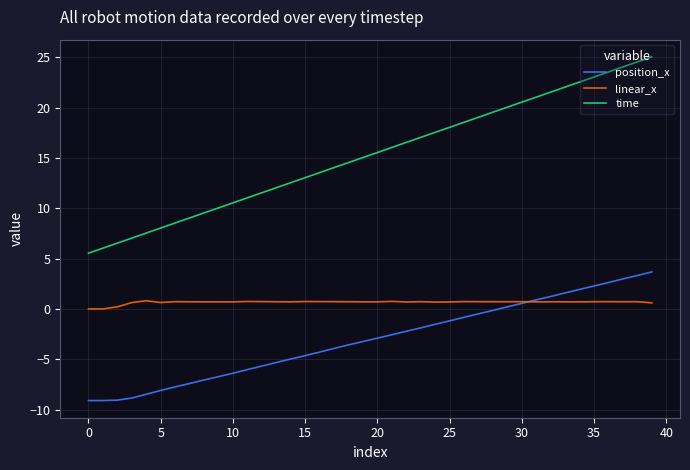

Which series has the widest spread of values?

time